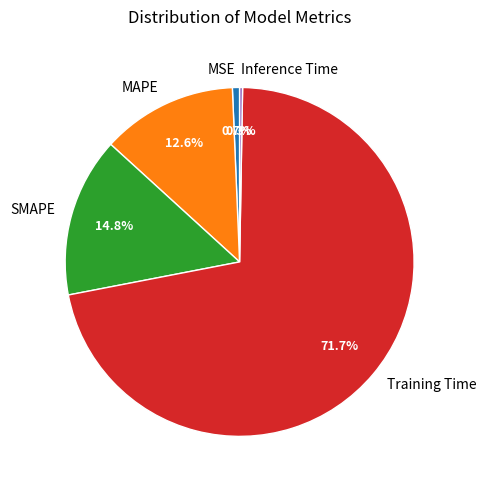

What percentage is the Training Time slice, to the nearest percent?

72%